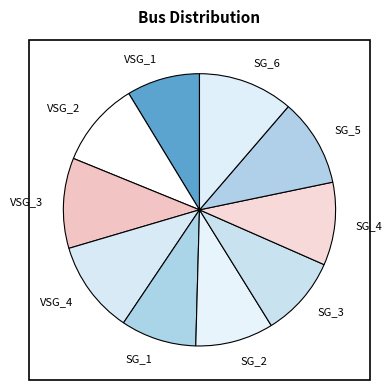

Which has a higher value, SG_4 or SG_2?

SG_4